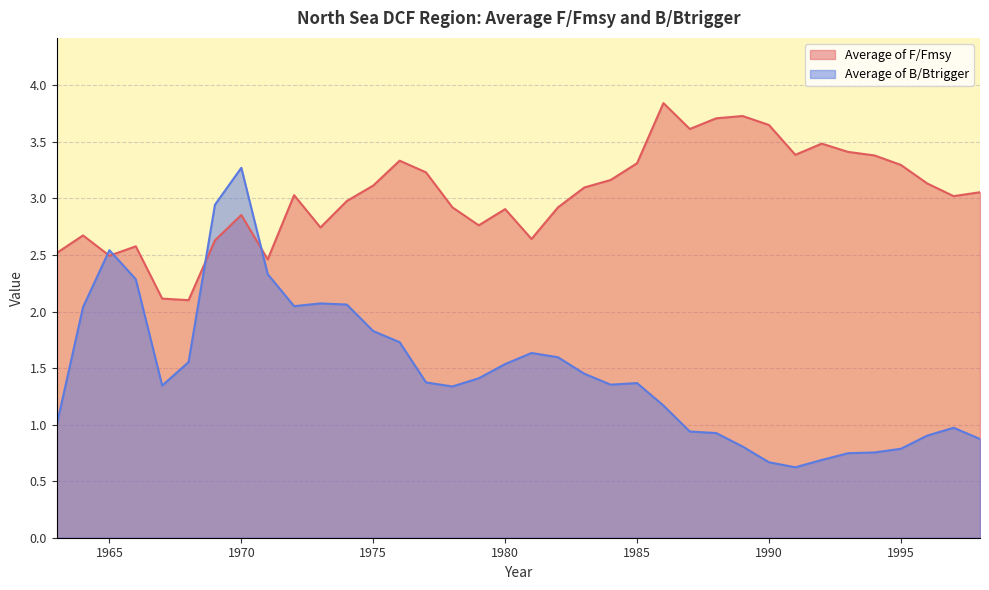

What is the approximate value of Average of F/Fmsy at 1984?

3.2